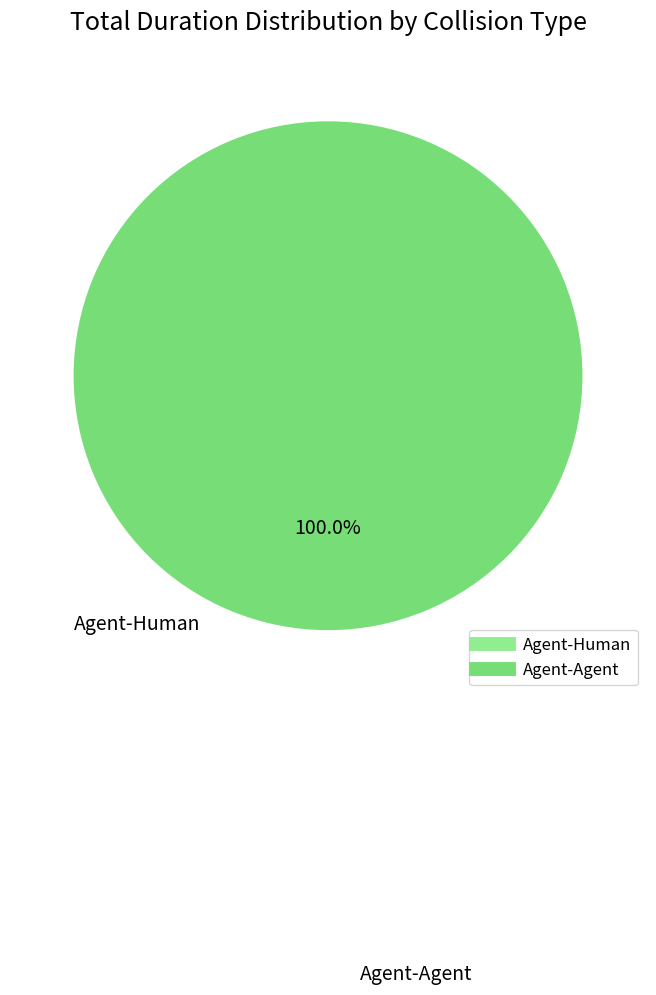

True or false: Agent-Human accounts for 1% of the total.

False